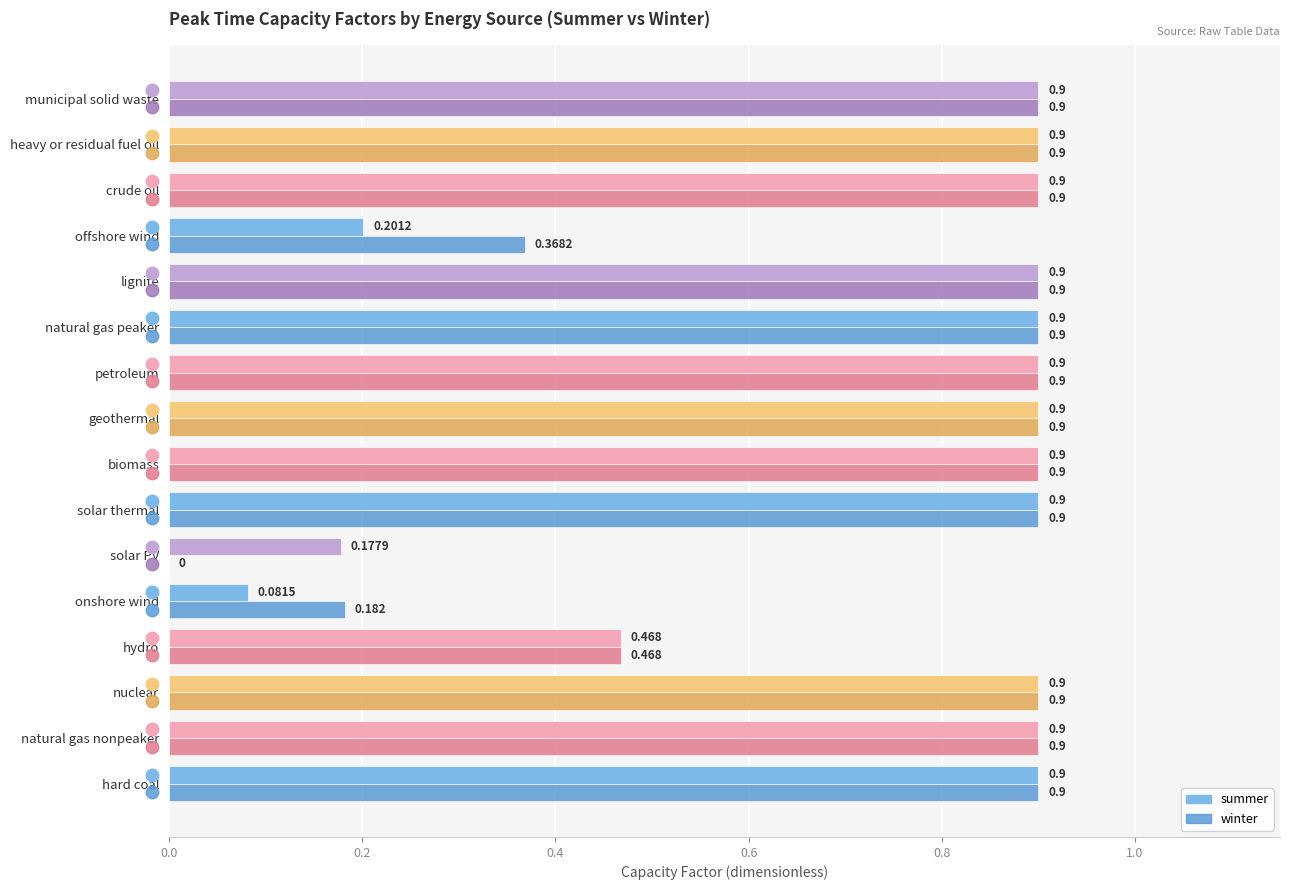

Where is winter nearest to the value 0?

solar PV